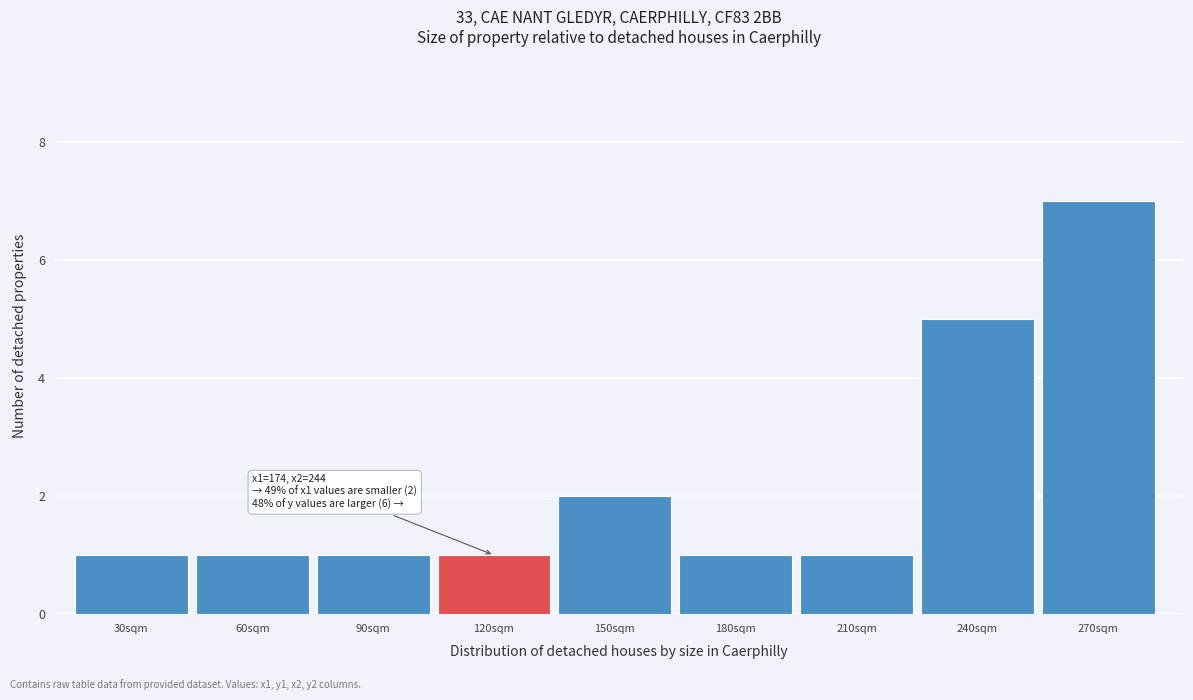

Reading right to left, what are all the values shown in this chart?

270sqm=7	240sqm=5	210sqm=1	180sqm=1	150sqm=2	120sqm=1	90sqm=1	60sqm=1	30sqm=1